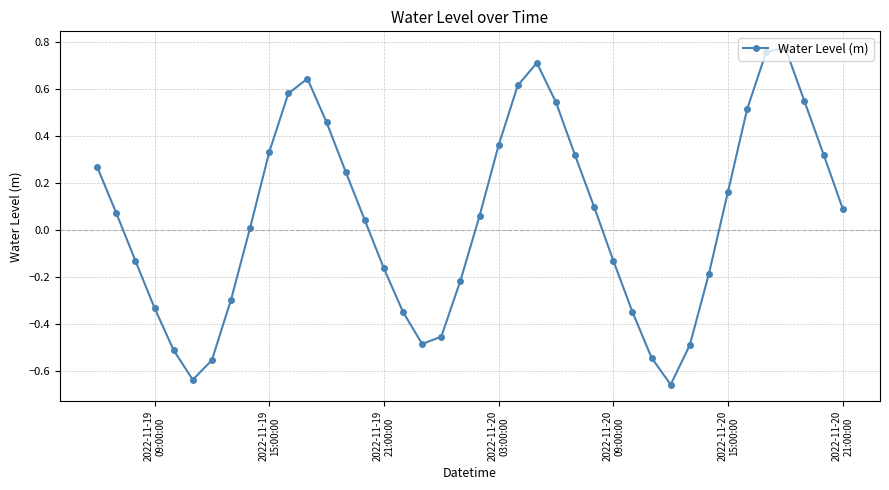

What is the sum of all values?

2.0